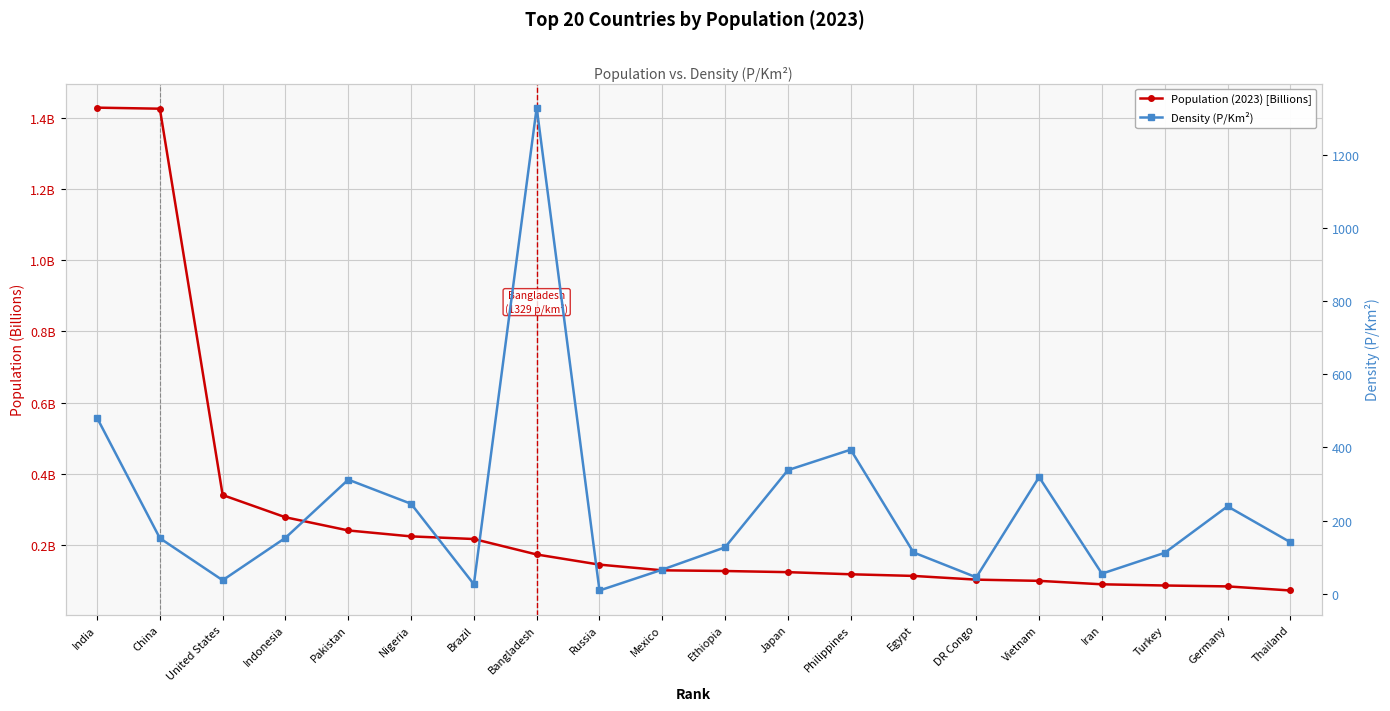

What is the sum of all Density (P/Km²) values?

4694.0